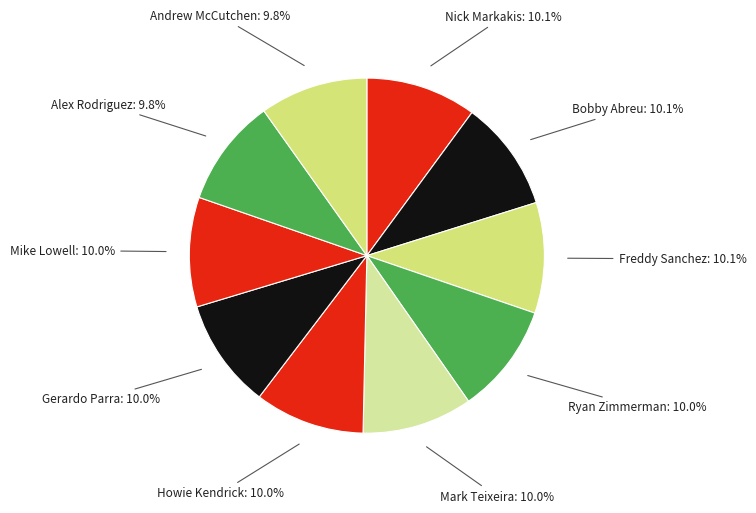

Count the number of slices in the pie.

10